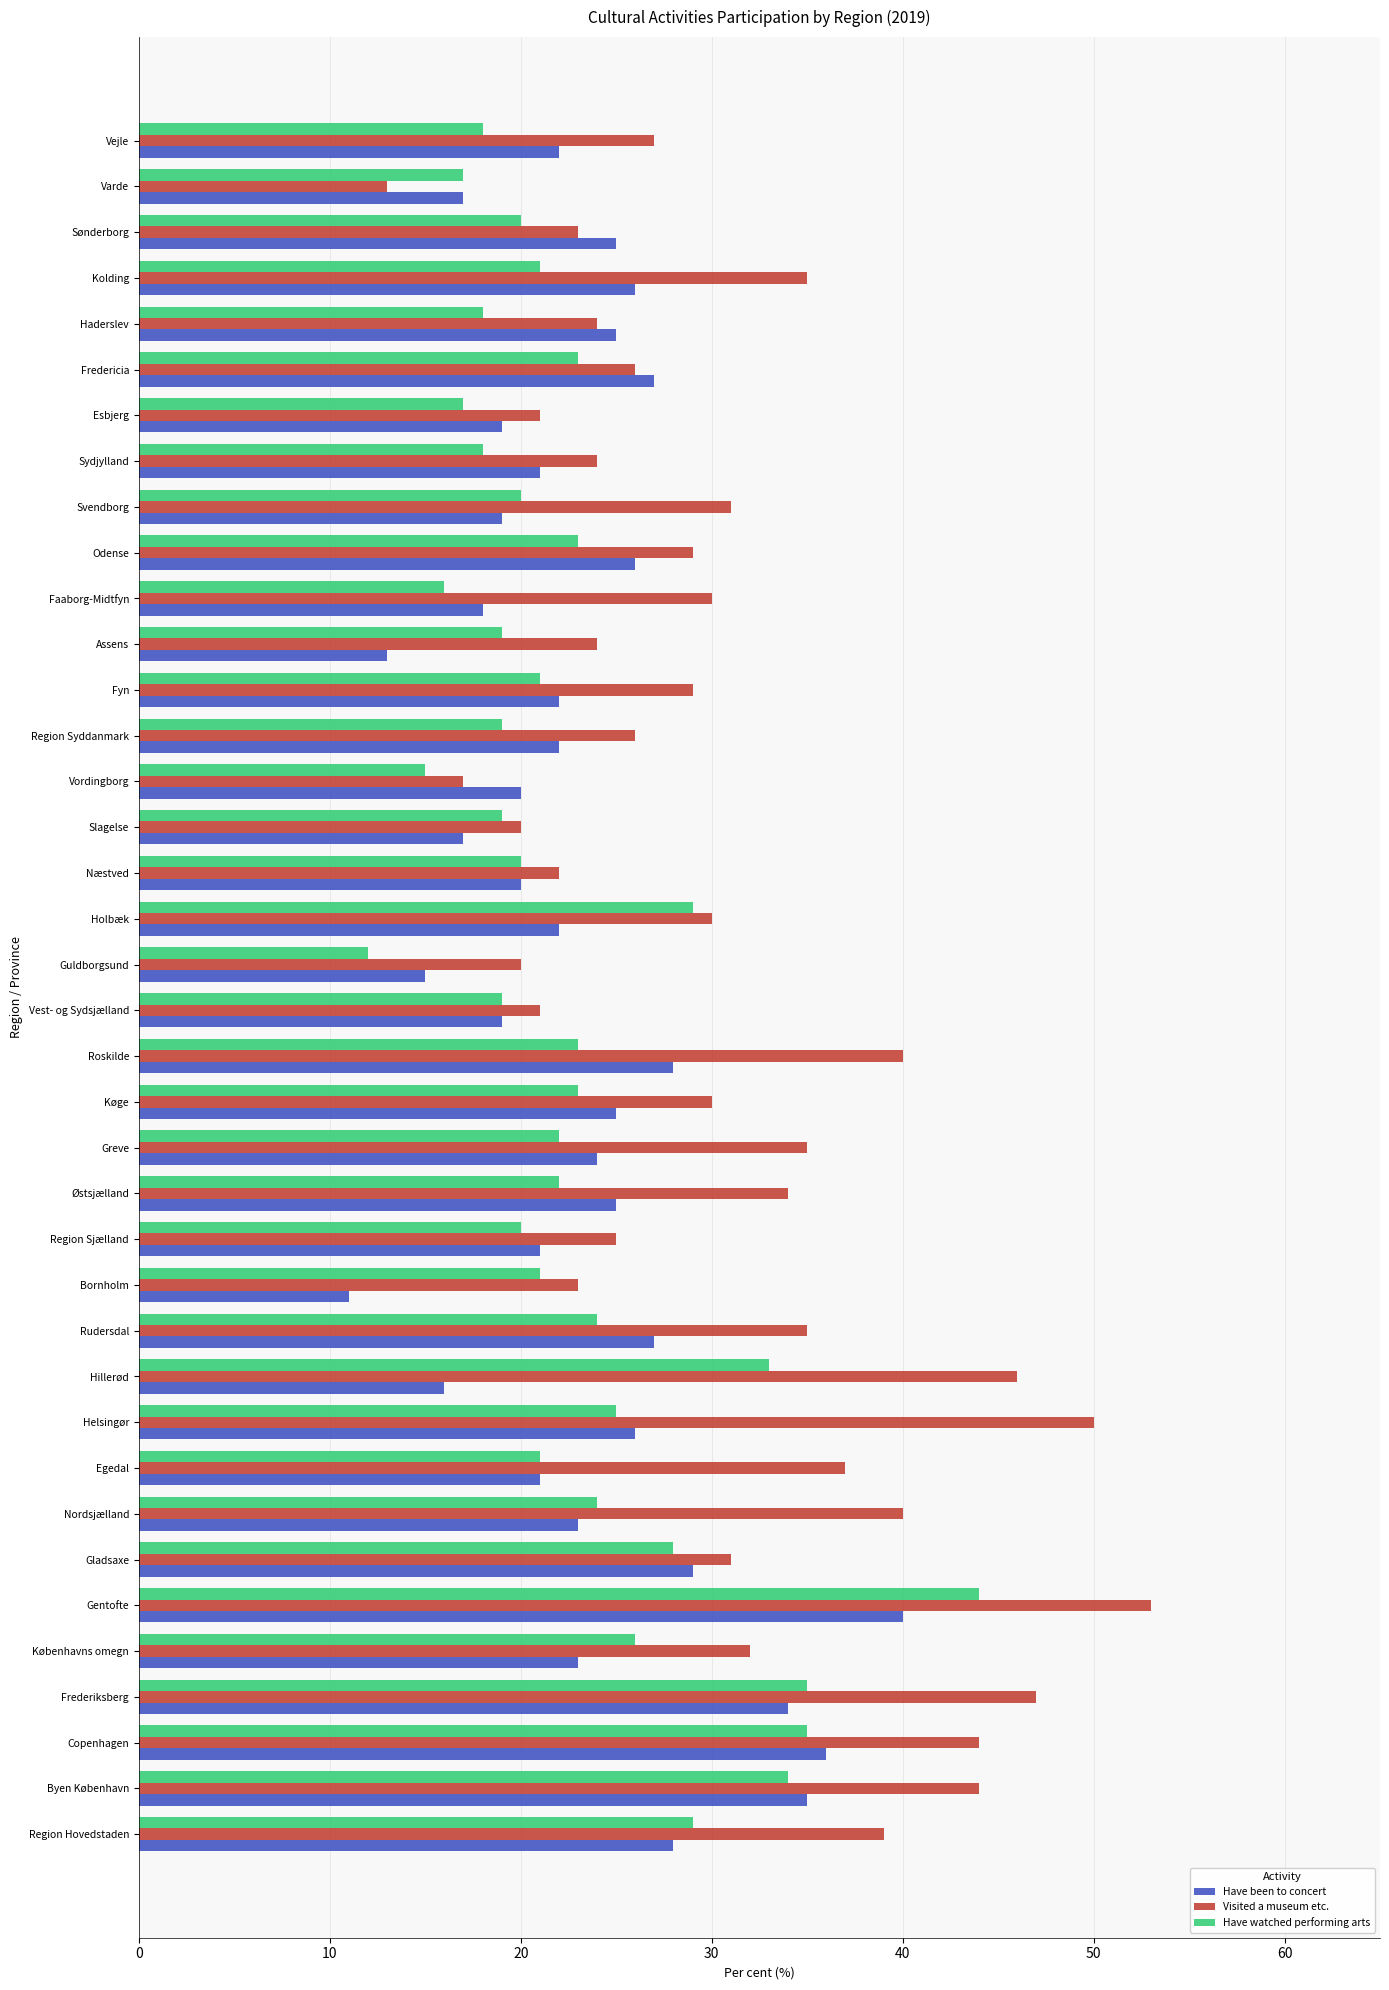

What is the sum of all Have watched performing arts values?

873